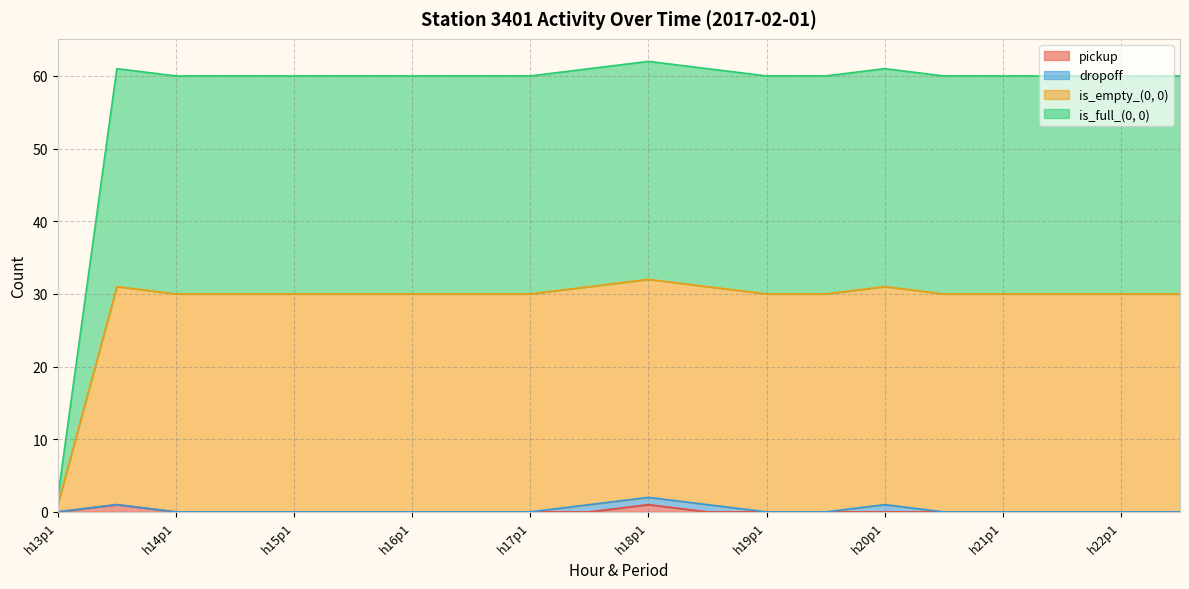

The is_empty_(0, 0) series shows 87 at 13. True or false?

False